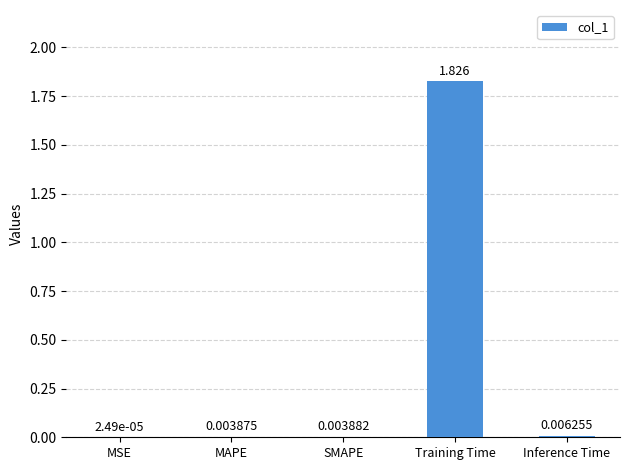

Where is the data nearest to the value 0?

MSE